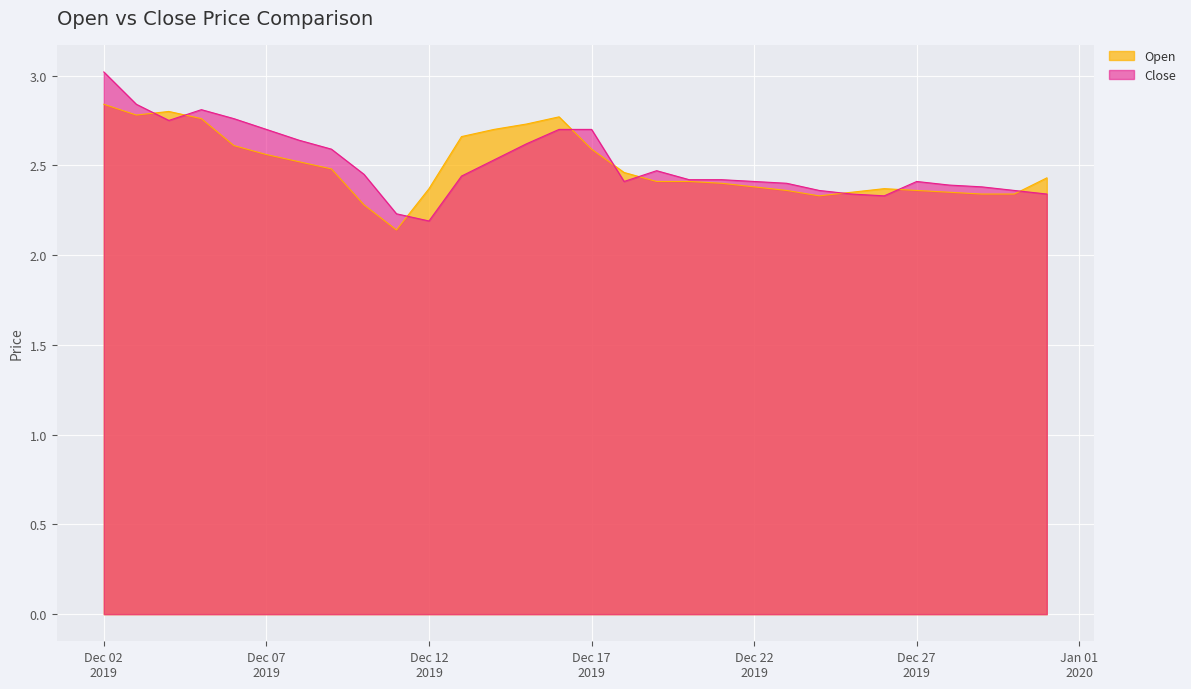

How many interior local peaks does the Open series have?

3